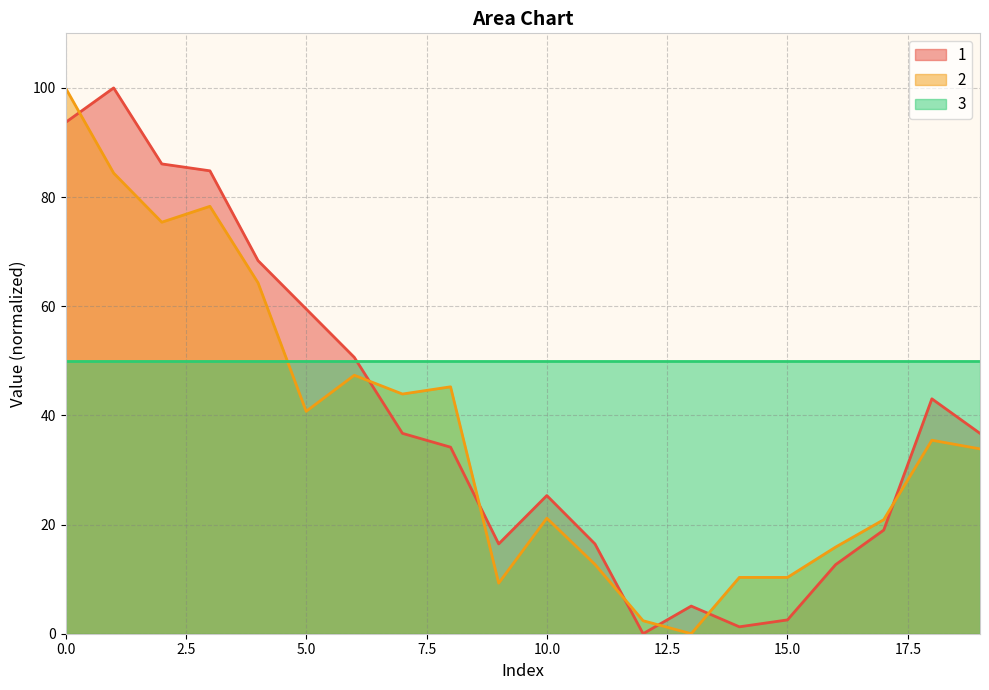

Is the value of 2 at 5.0 greater than the value of 3 at 0.0?

No